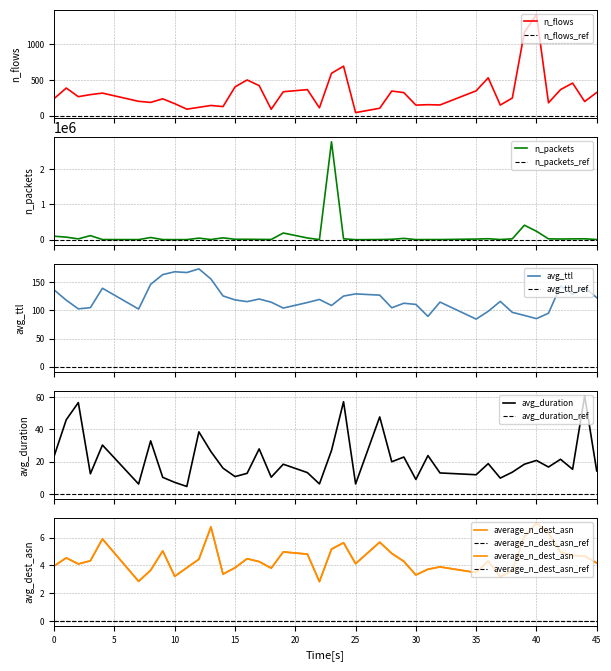

What is the difference between the avg_ttl values at 1 and 13?

37.5